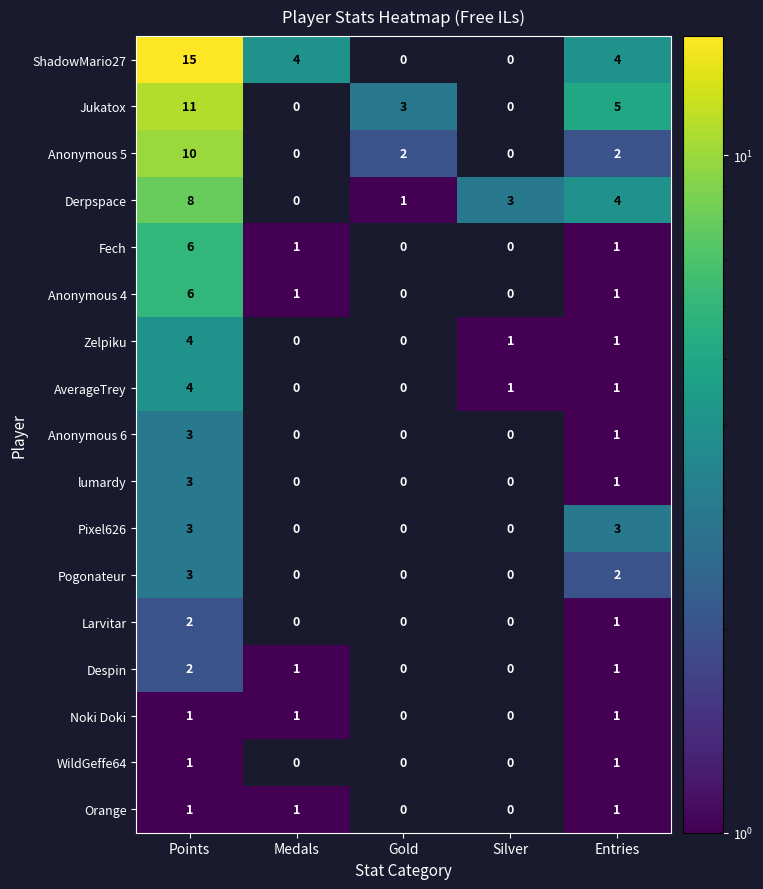

True or false: lumardy has a value of 1 at Entries.

True